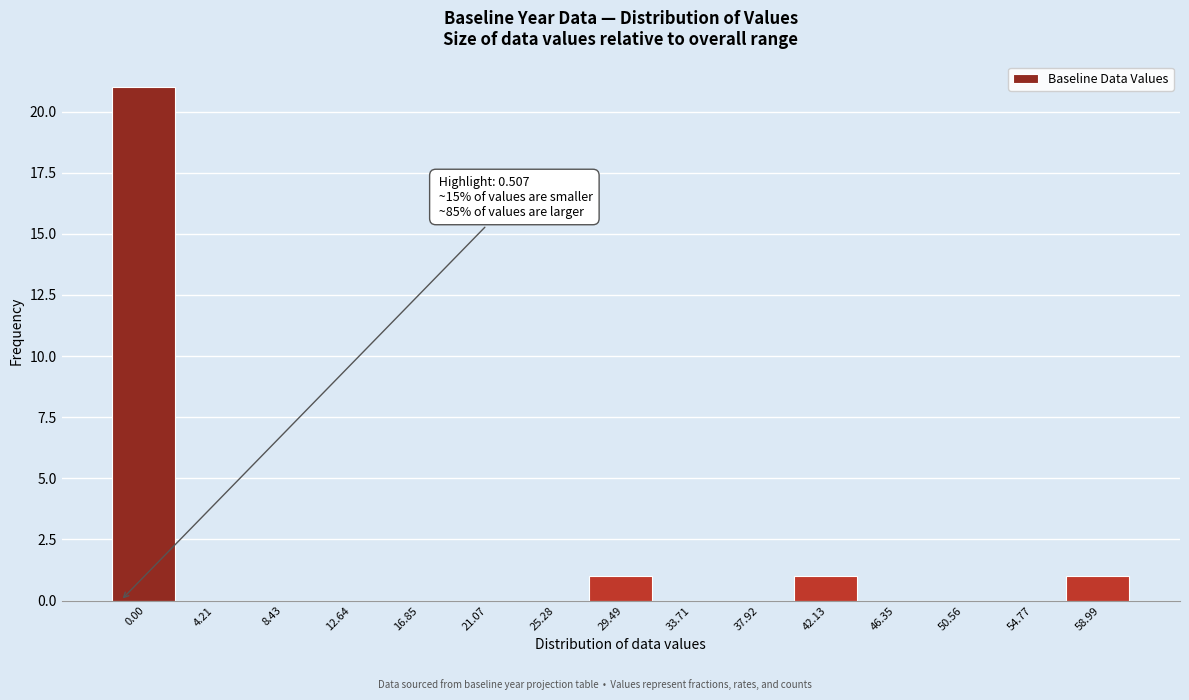

Reading left to right, transcribe all the data shown in this chart.

0.00=21	4.21=0	8.43=0	12.64=0	16.85=0	21.07=0	25.28=0	29.49=1	33.71=0	37.92=0	42.13=1	46.35=0	50.56=0	54.77=0	58.99=1